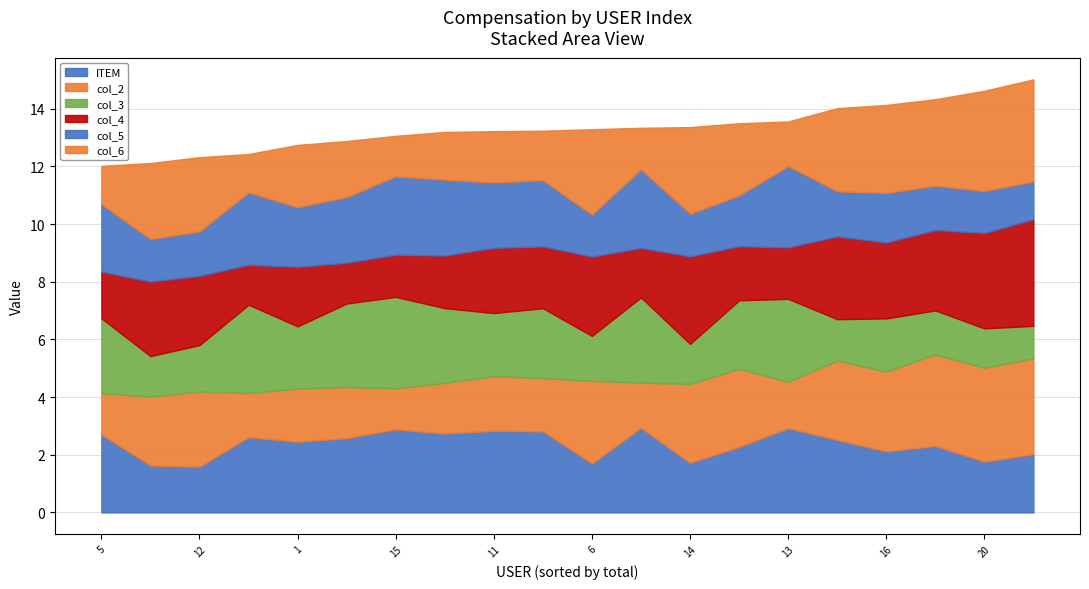

The value of col_5 at 19 is 2.5. True or false?

True